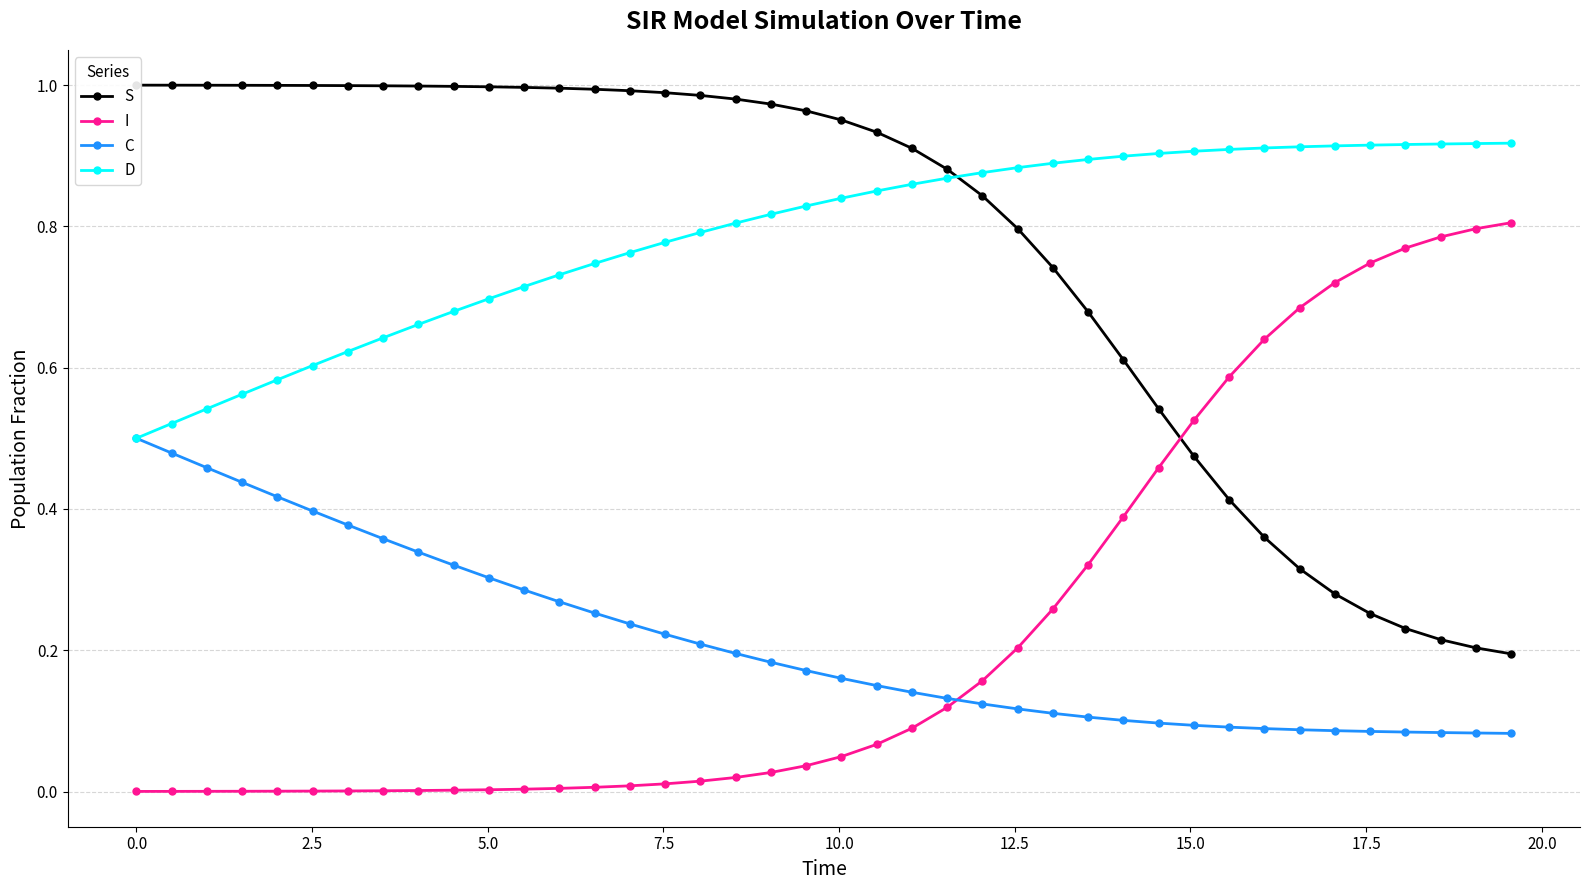

True or false: S and C intersect in this chart.

False